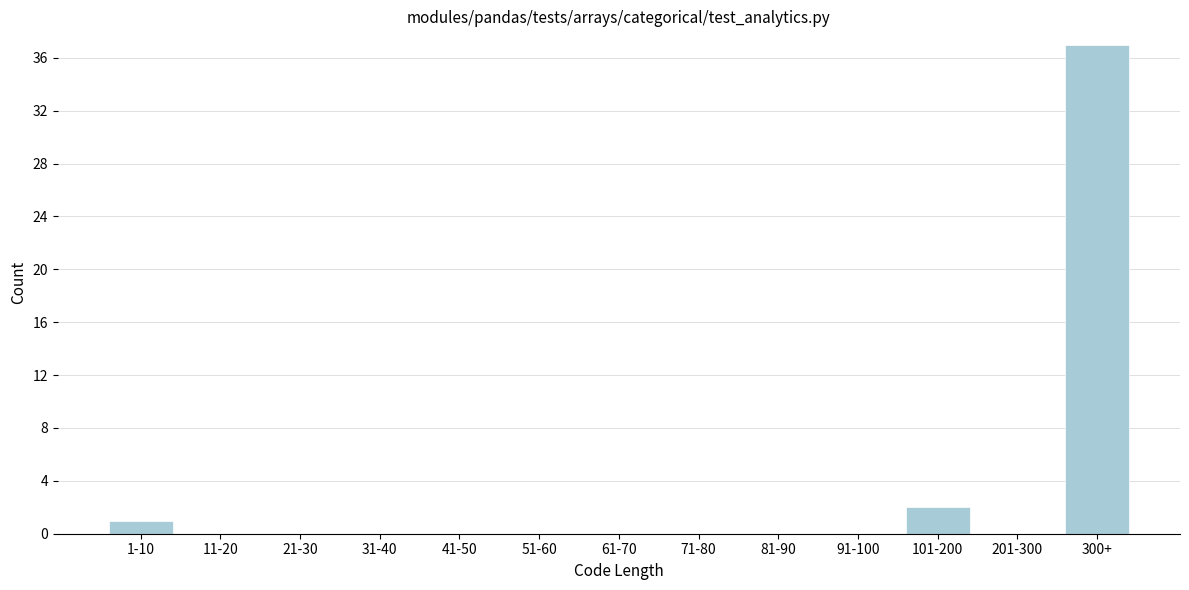

Reading left to right, transcribe all the data shown in this chart.

1-10=1	11-20=0	21-30=0	31-40=0	41-50=0	51-60=0	61-70=0	71-80=0	81-90=0	91-100=0	101-200=2	201-300=0	300+=37